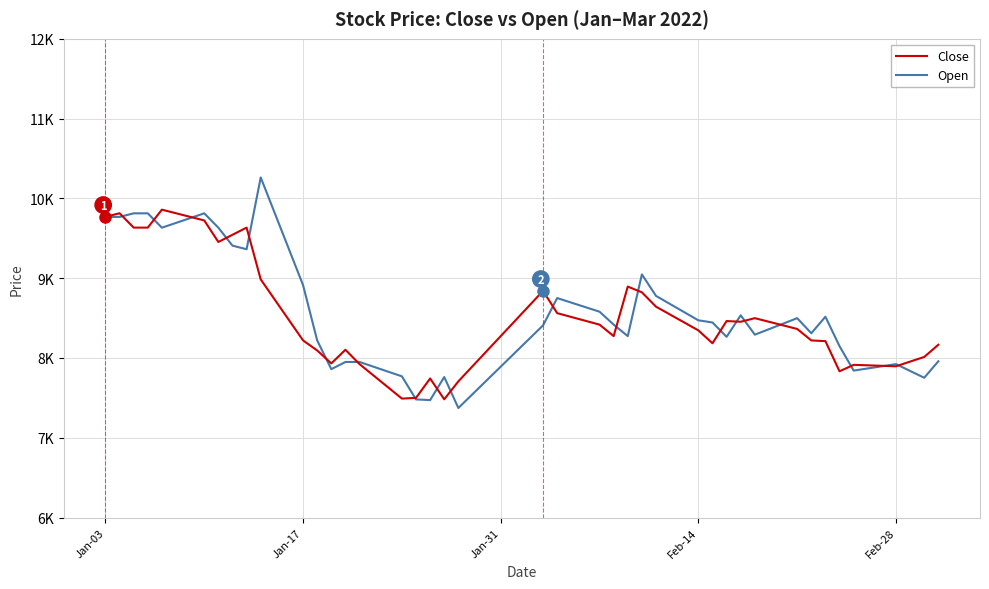

At how many categories does at least one series exceed 7987?

31